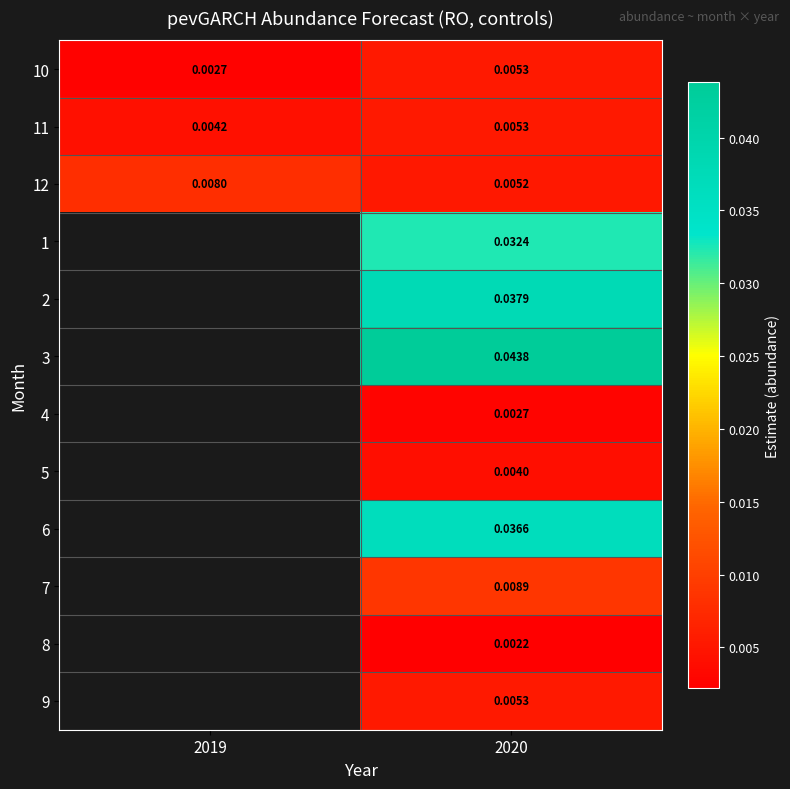

How many data points does each series have?

2